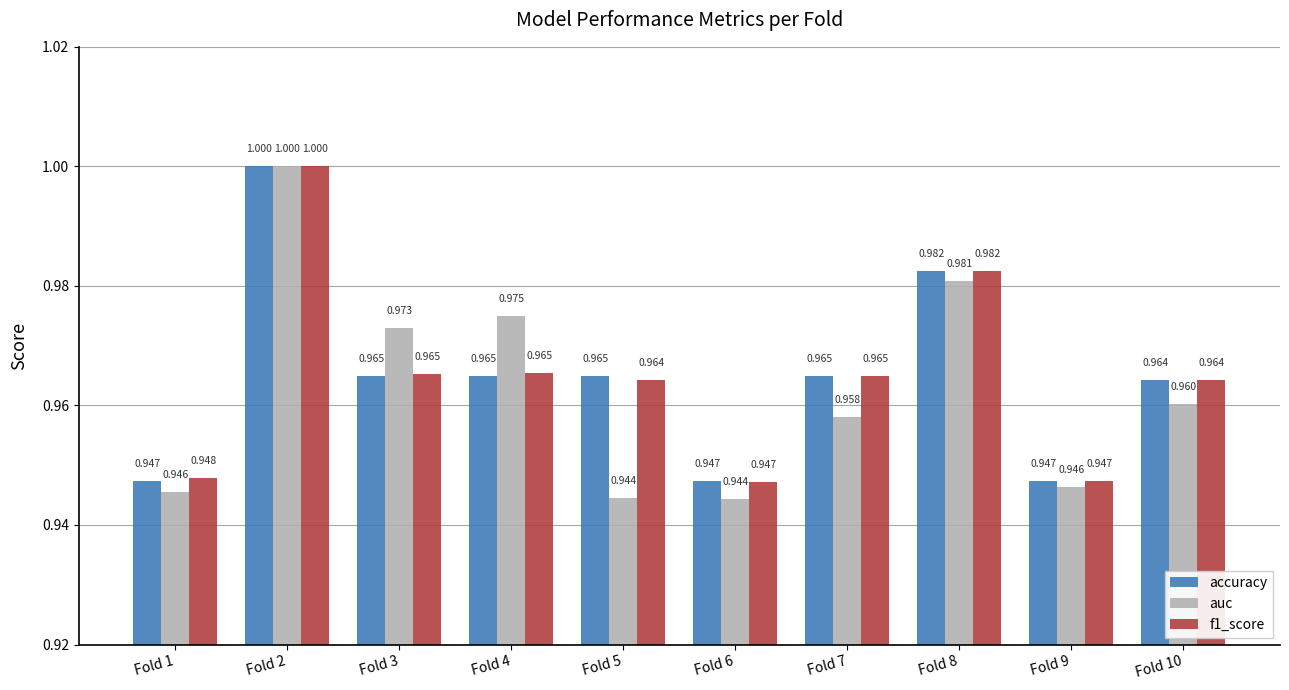

Which series changed the most between Fold 6 and Fold 8?

auc